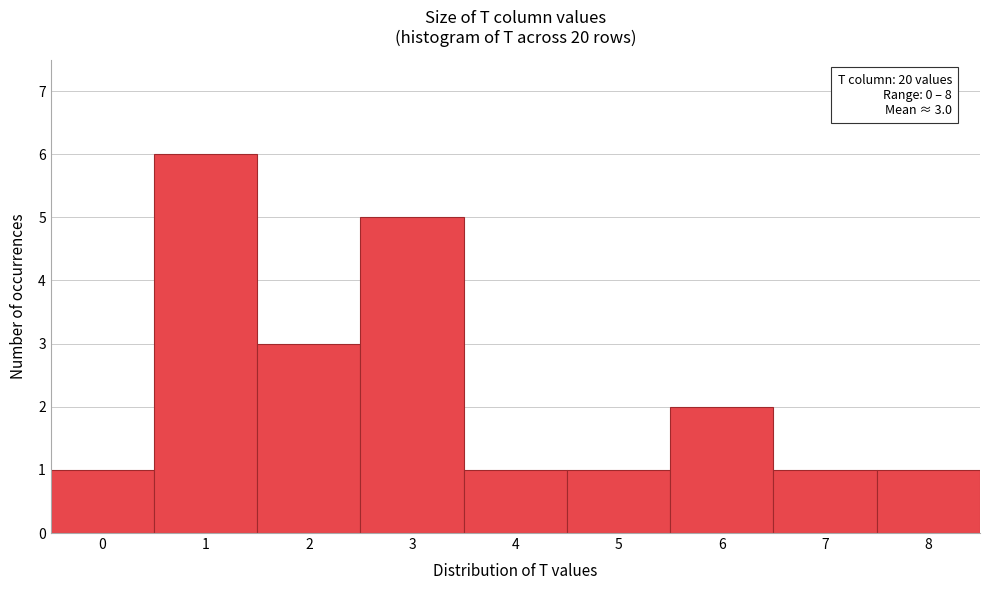

Reading left to right, extract all data points from this chart.

0=1	1=6	2=3	3=5	4=1	5=1	6=2	7=1	8=1